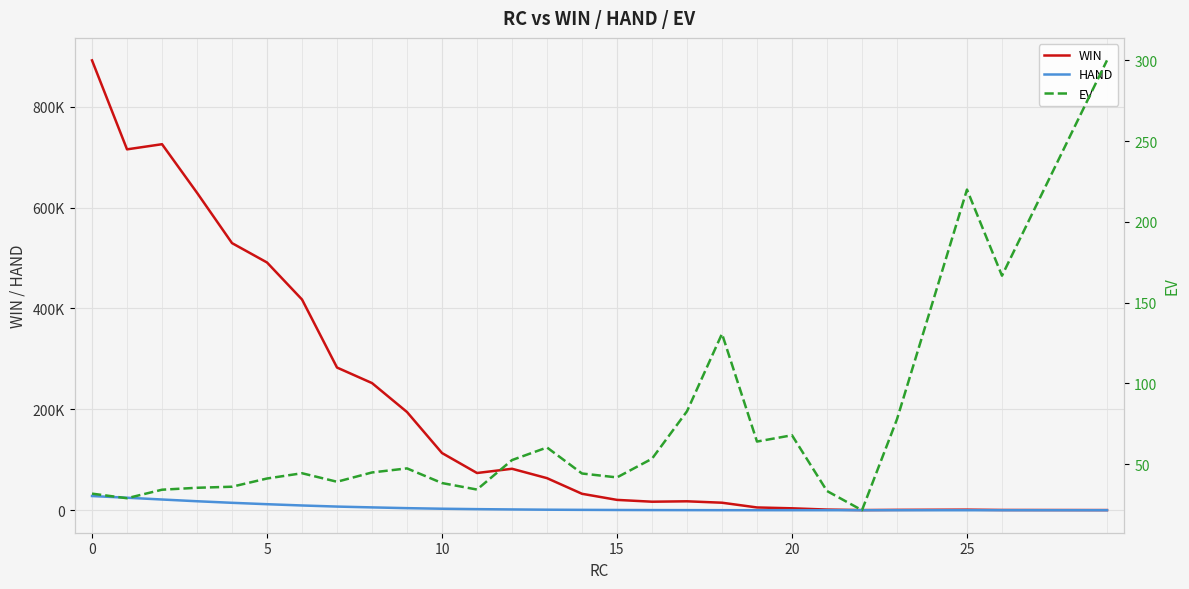

Reading left to right, what are all the values shown in this chart?

WIN: 891900.0	715500.0	725700.0	629400.0	529600.0	491200.0	417800.0	282900.0	252100.0	194700.0	113400.0	73800.0	82200.0	63600.0	32600.0	20500.0	16900.0	17700.0	14900.0	5500.0	3800.0	1300.0	300.0	700.0	1100.0	500.0	300.0
HAND: 28135.0	24792.0	21261.0	17813.0	14717.0	11959.0	9423.0	7242.0	5625.0	4113.0	2964.0	2156.0	1566.0	1055.0	738.0	491.0	317.0	214.0	114.0	86.0	56.0	39.0	14.0	9.0	5.0	3.0	1.0
EV: 31.7	28.9	34.1	35.3	36.0	41.1	44.3	39.1	44.8	47.3	38.3	34.2	52.5	60.3	44.2	41.8	53.3	82.7	130.7	64.0	67.9	33.3	21.4	77.8	220.0	166.7	300.0